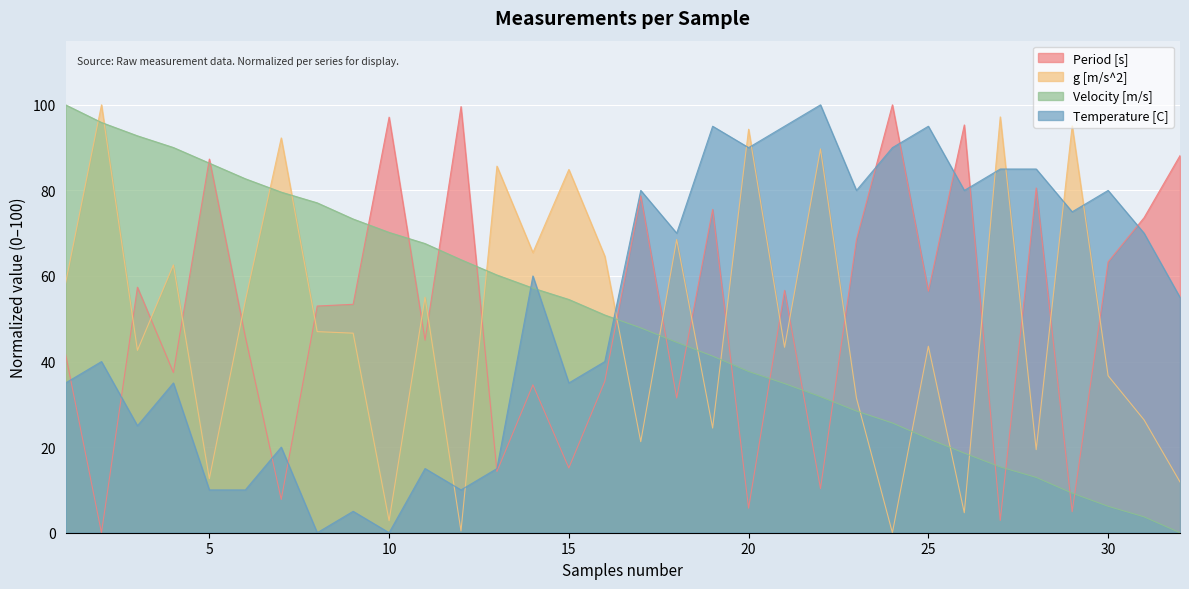

Which series changed the most between 6 and 25?

Temperature [C]